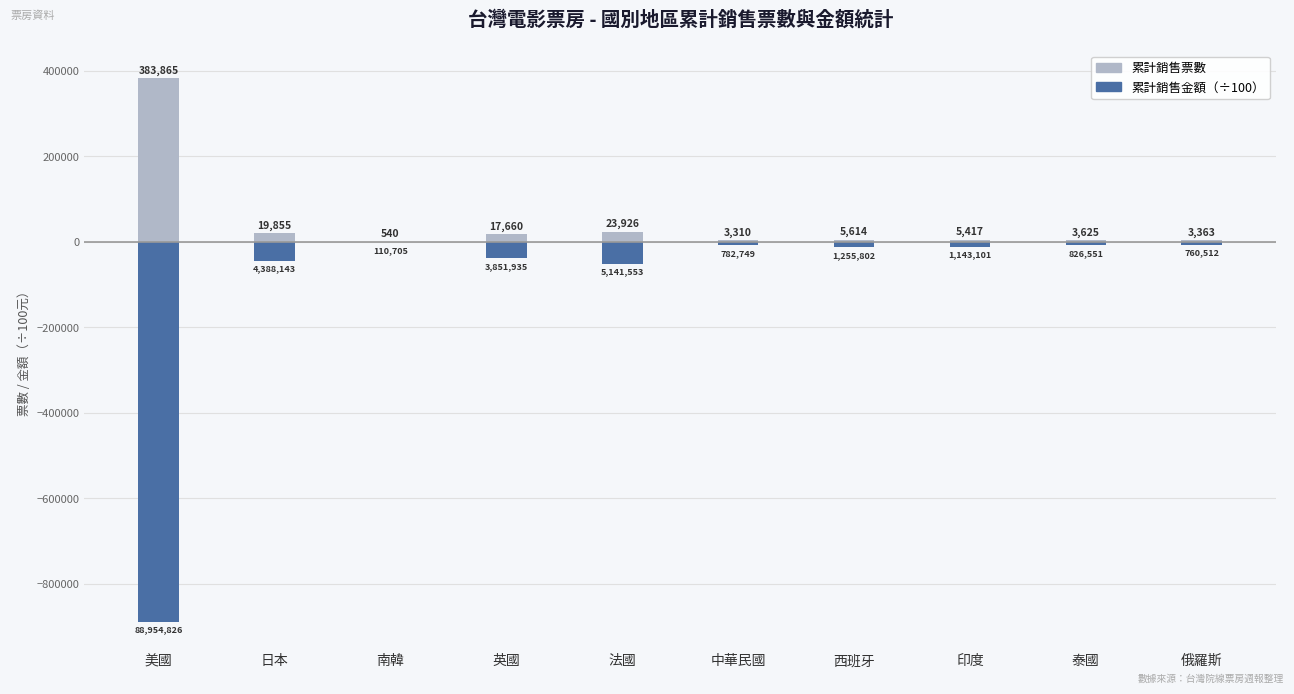

What is the sum of all 累計銷售金額（÷100） values?

-1072158.8